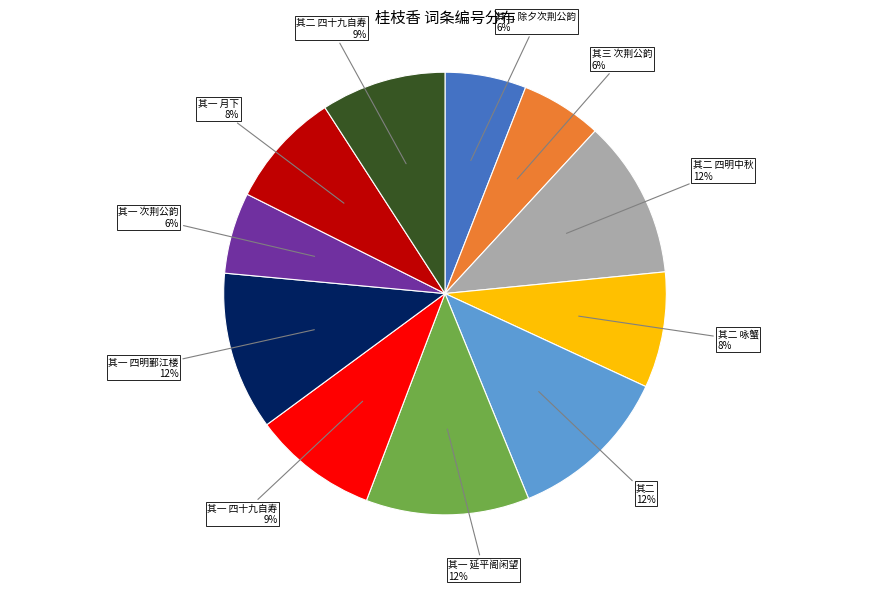

Is there any slice that represents more than half of the pie?

No